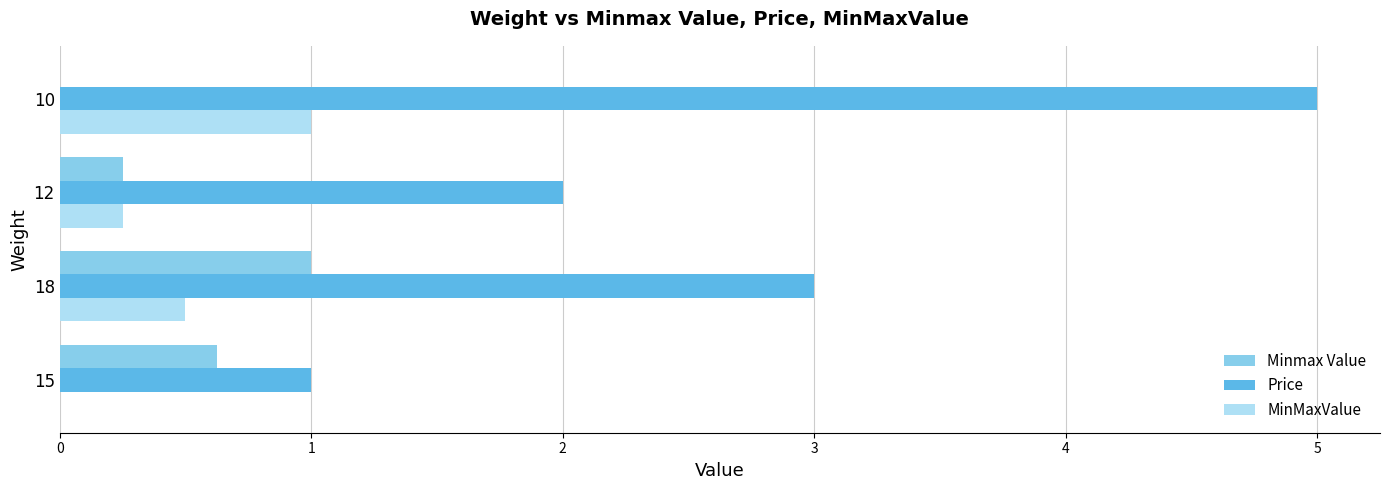

What is the sum of all MinMaxValue values?

1.8